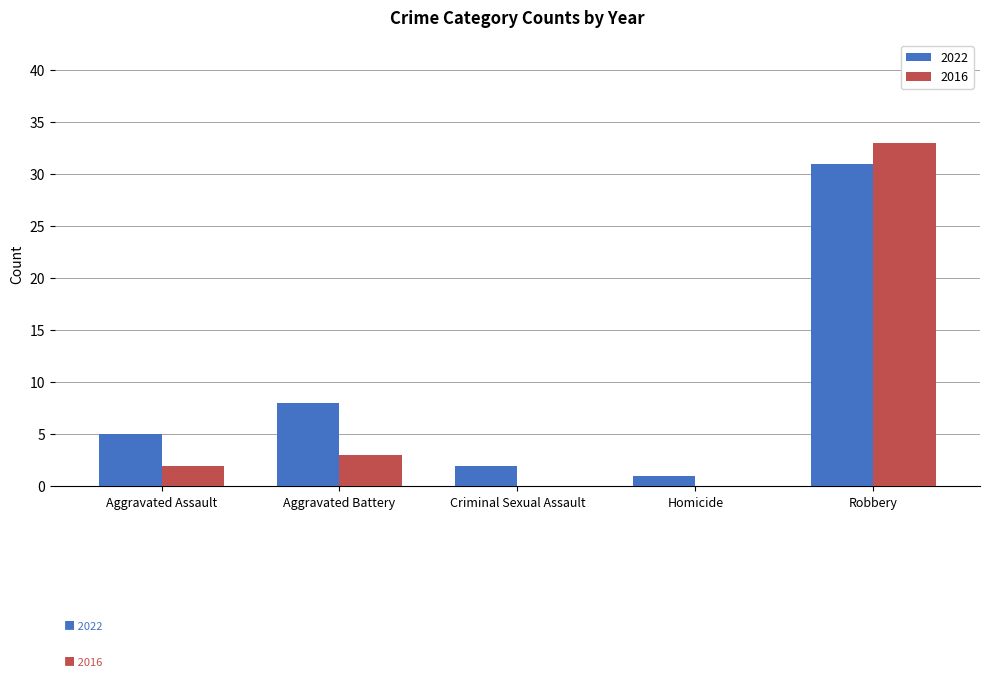

Reading right to left, transcribe all the data shown in this chart.

2022: 31	1	2	8	5
2016: 33	0	0	3	2